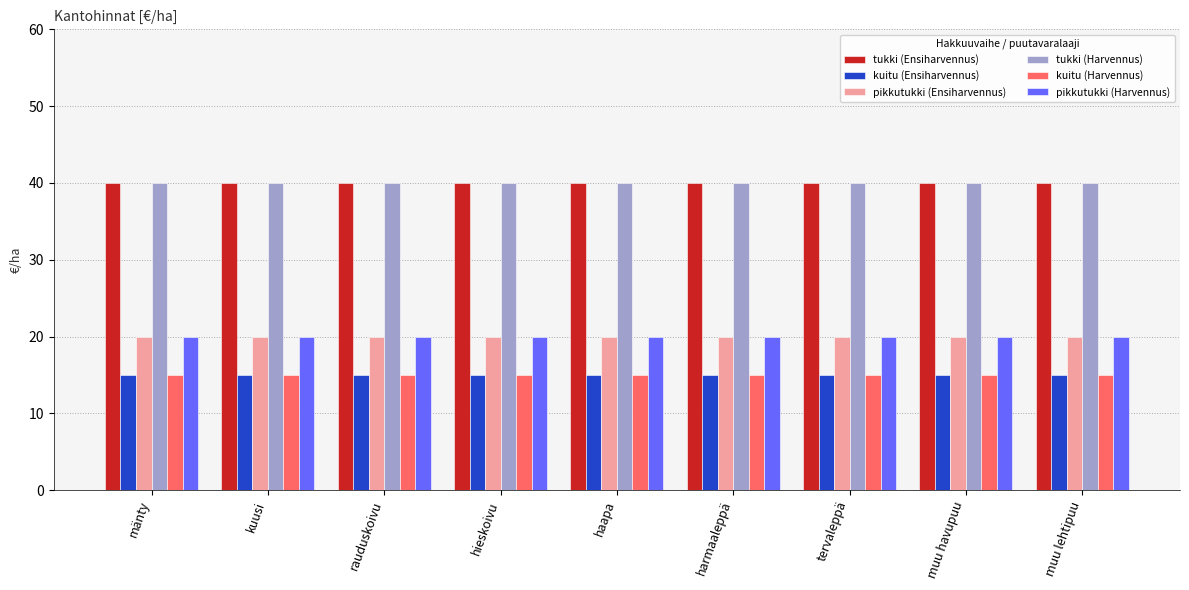

Is it true that tukki (Harvennus) equals 63 at rauduskoivu?

False